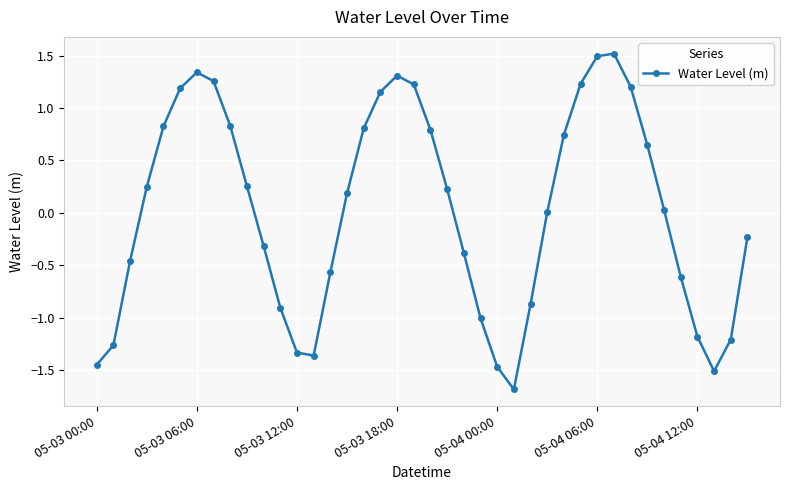

What is the value of the 24th point from the left?

-1.0